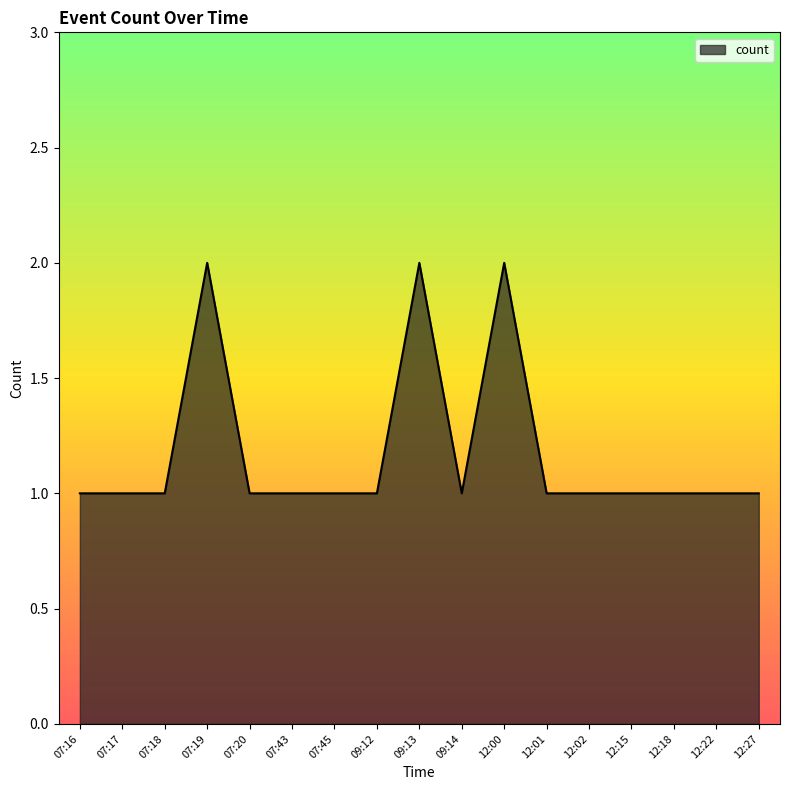

What position from the left is 07:17?

2